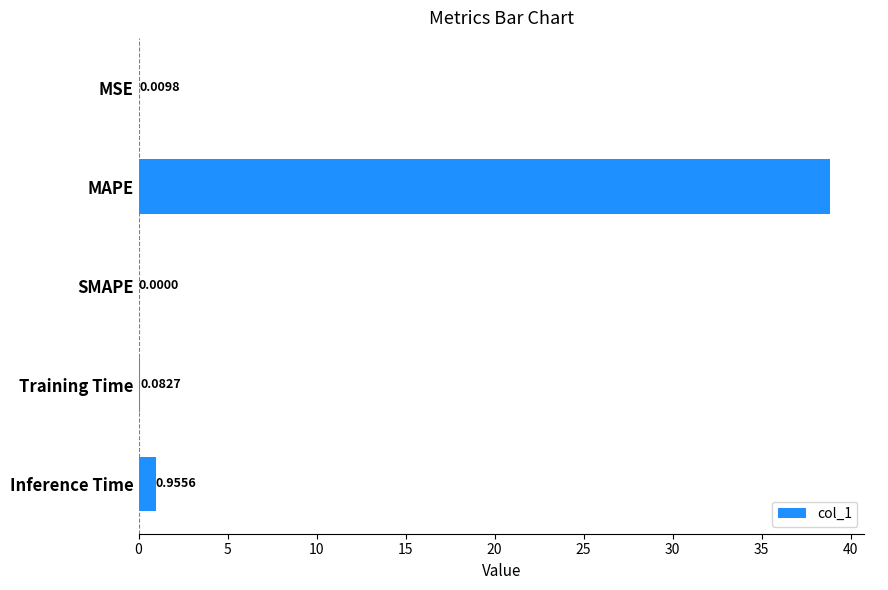

Which category has the highest value across all series?

MAPE